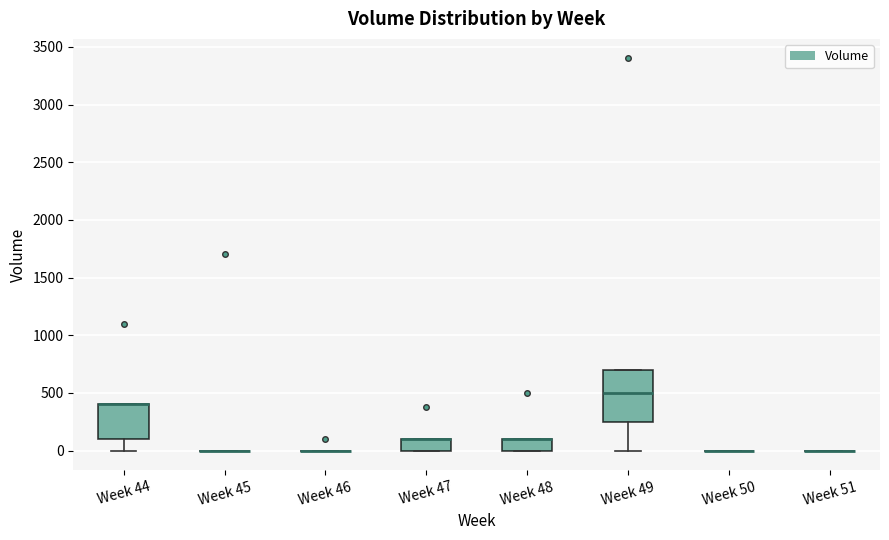

Reading left to right, transcribe this box plot: for each box, give where its median line is, the range the box spans, and where its two whiskers end, as read against the y-axis. The values are not printed on the chart, so give them approximately, as read against the axis.

Week 44: median 400 (drawn on the box's upper edge), box 100 to 400, whiskers 0 to 400
Week 45: box collapsed to a line at 0, whiskers 0 to 0
Week 46: box collapsed to a line at 0, whiskers 0 to 0
Week 47: median 100 (drawn on the box's upper edge), box 0 to 100, whiskers 0 to 100
Week 48: median 100 (drawn on the box's upper edge), box 0 to 100, whiskers 0 to 100
Week 49: median 500, box 250 to 700, whiskers 0 to 700
Week 50: box collapsed to a line at 0, whiskers 0 to 0
Week 51: box collapsed to a line at 0, whiskers 0 to 0